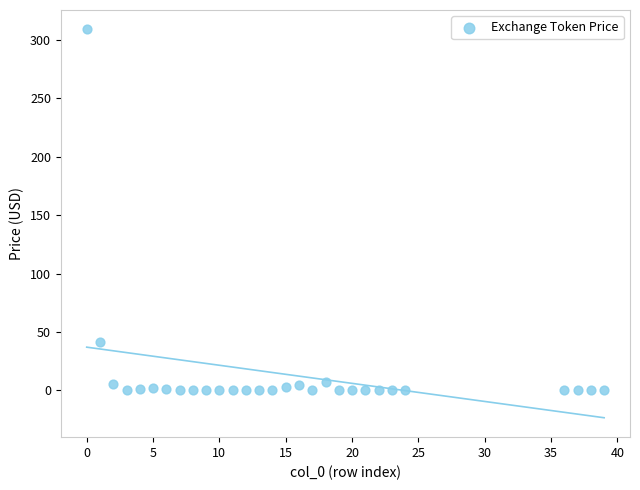

What is the range of X values (max minus min)?

39.0